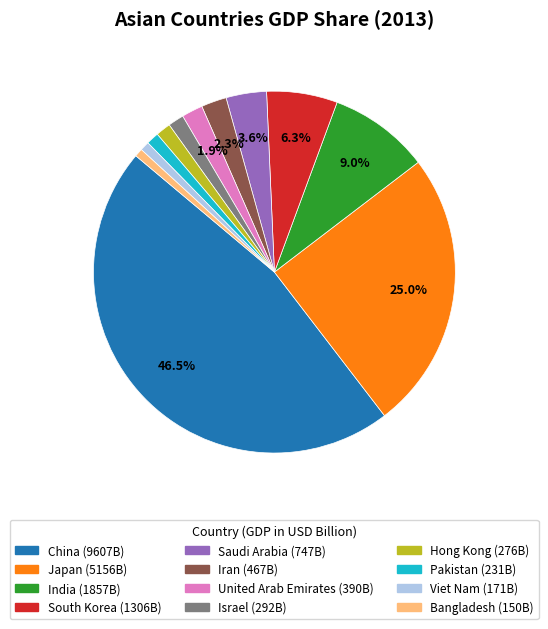

What is the total percentage of Japan and United Arab Emirates?

26.9%